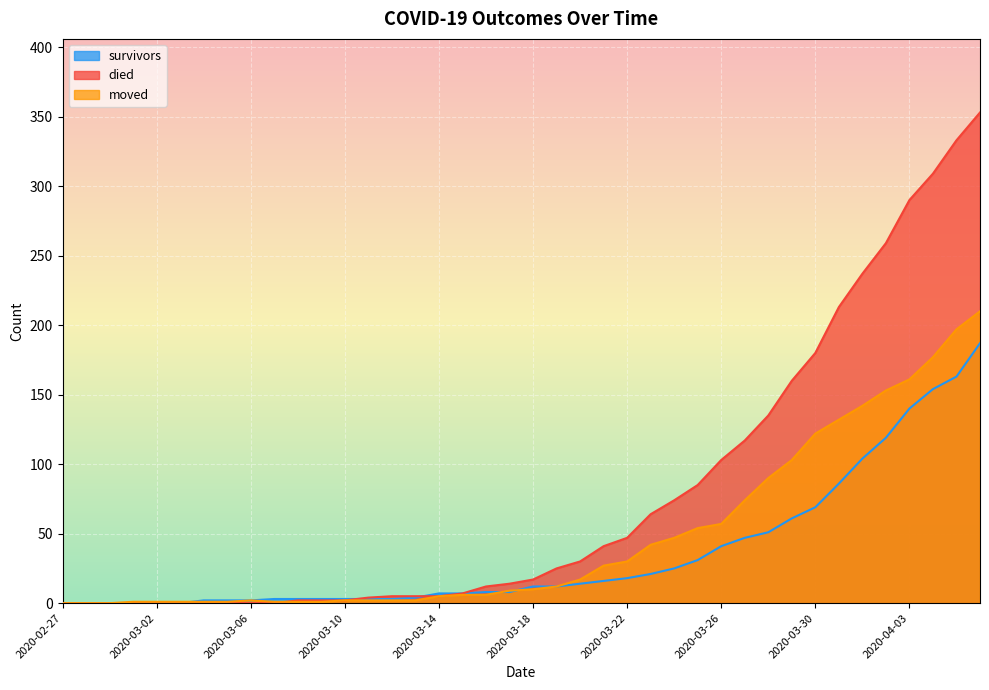

Which category has the highest value across all series?

2020-04-06